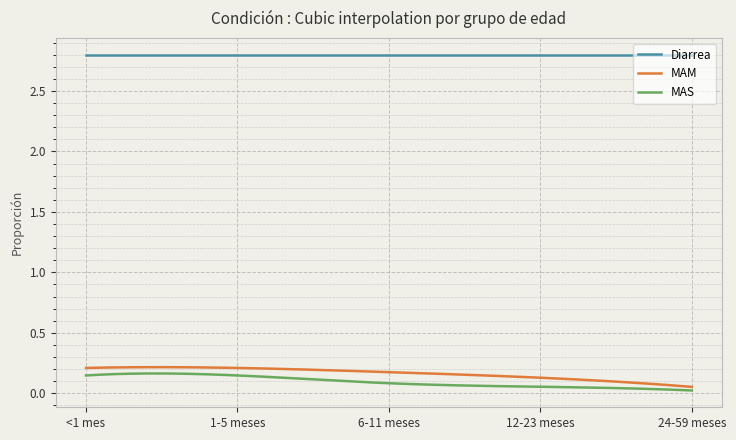

True or false: MAM and Diarrea intersect in this chart.

False